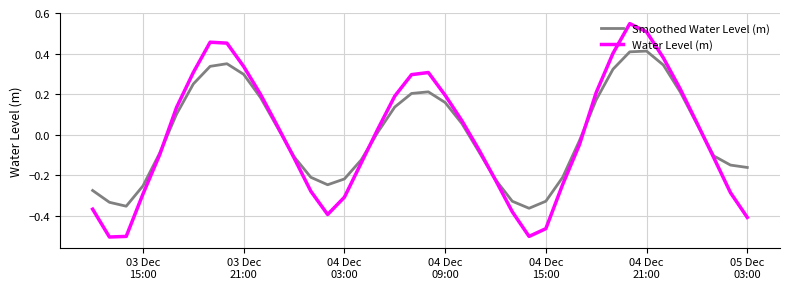

Which series has the largest total across all categories?

Smoothed Water Level (m)